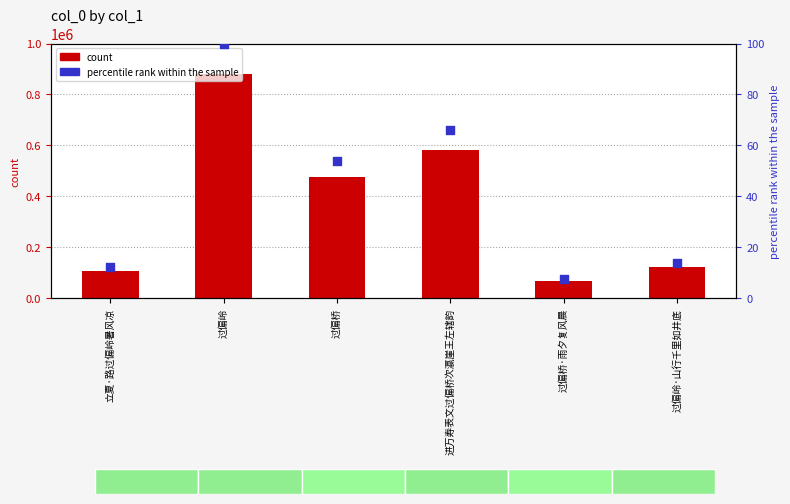

Which series contains the lowest Y value?

percentile rank within sample